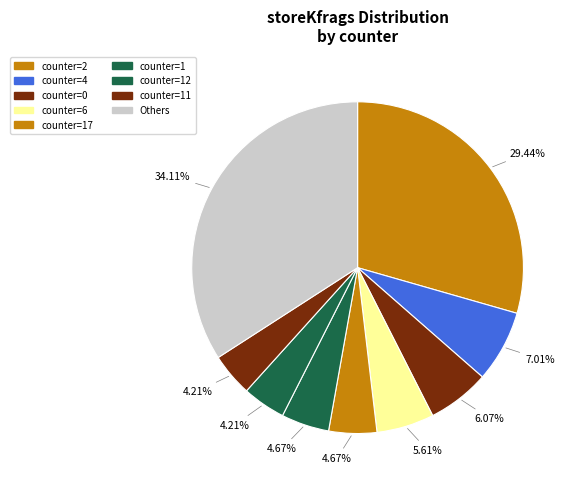

Count the number of slices in the pie.

9